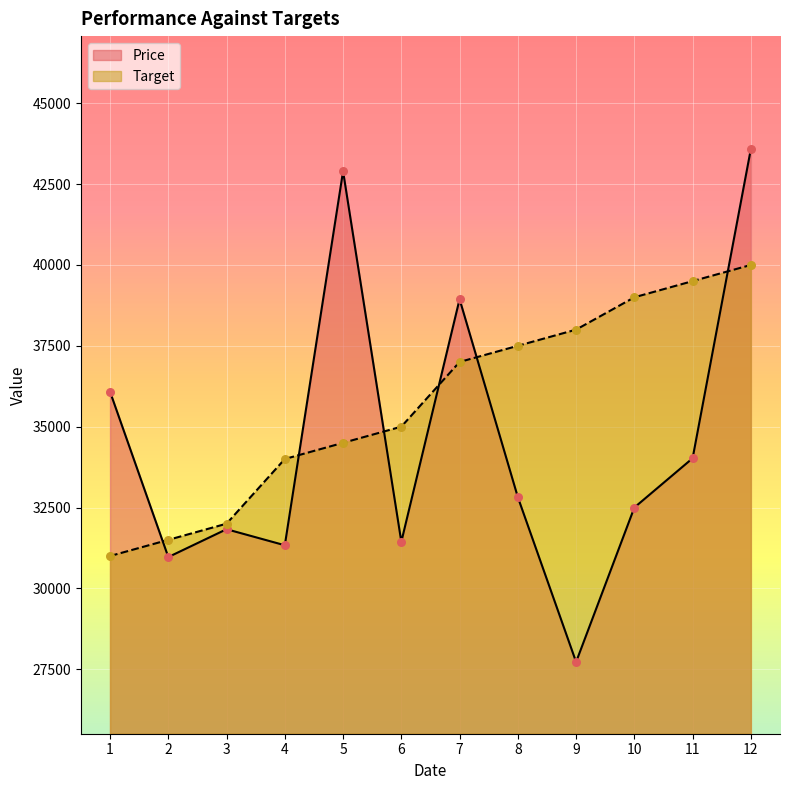

What is the total value across all series at 6?

66440